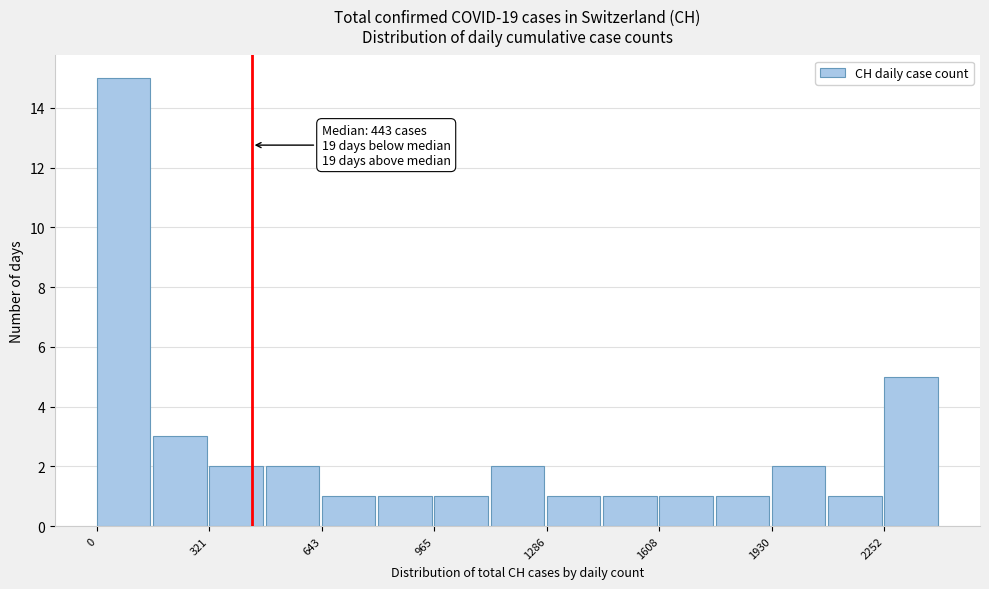

Read against the x-axis, roughly where is the centre of the tallest bar?

100